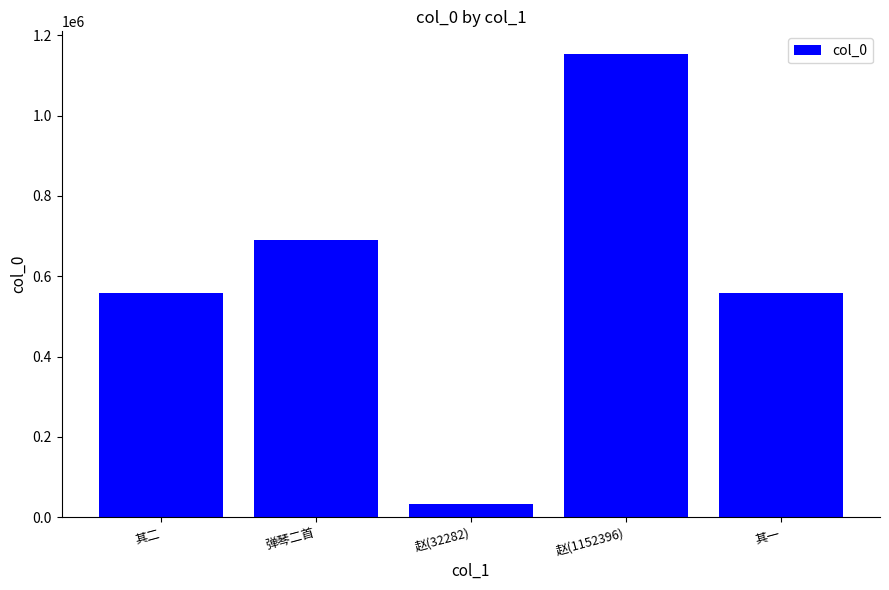

Read the value at 赵(1152396), to the nearest 50.

1152400